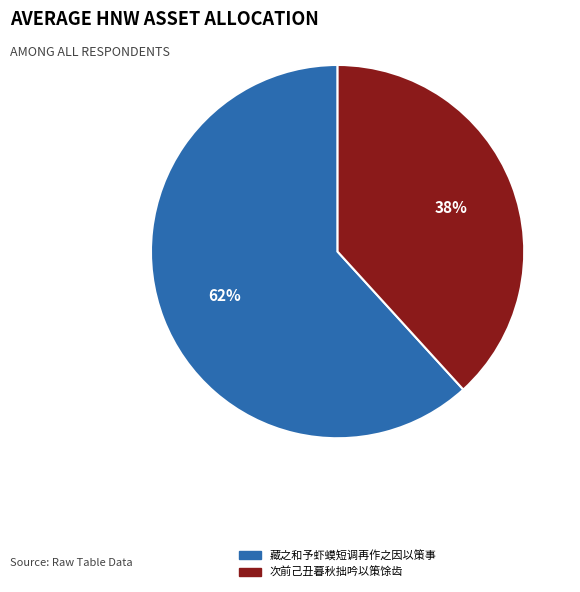

Combined, do 藏之和予虾蟆短调再作之因以策事 and 次前己丑暮秋拙吟以策馀齿 account for over 50%?

Yes